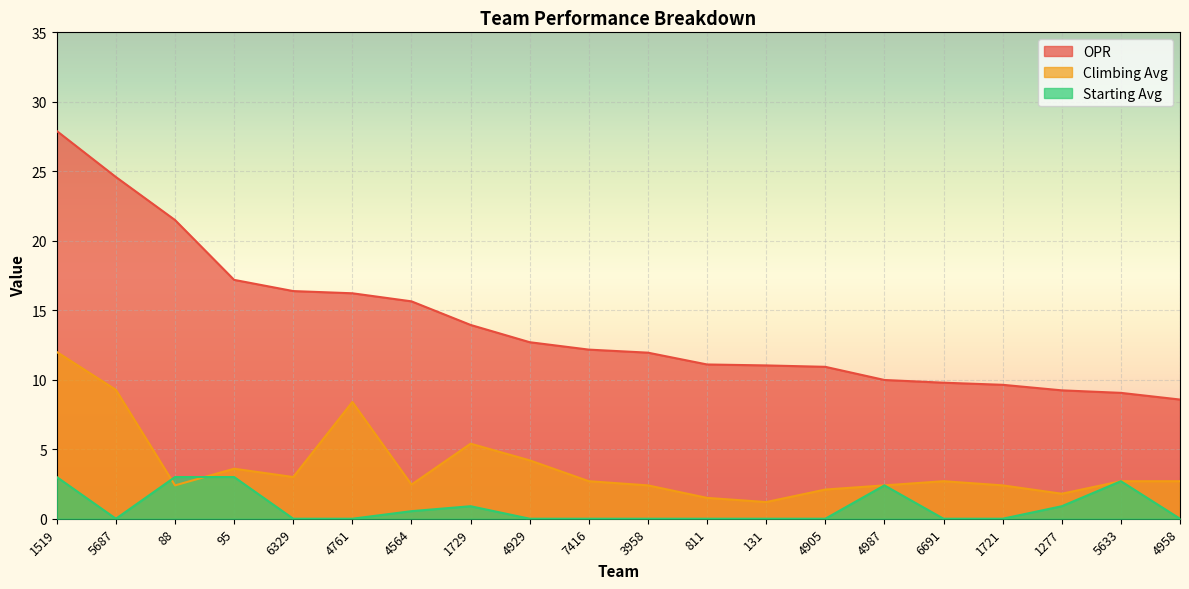

At which label does Starting Avg reach its peak?

1519